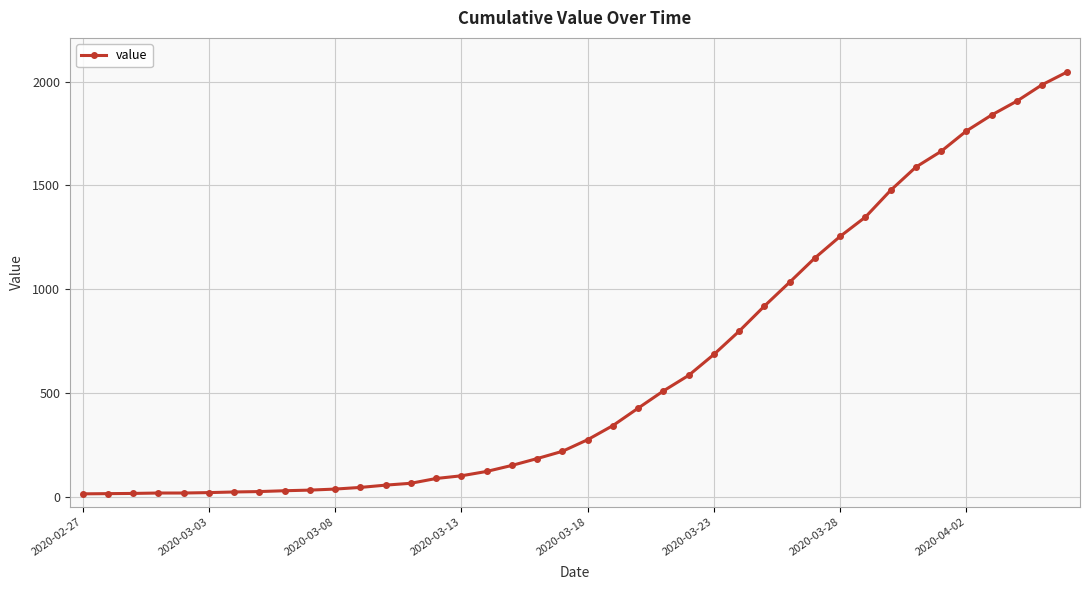

What is the average value?

621